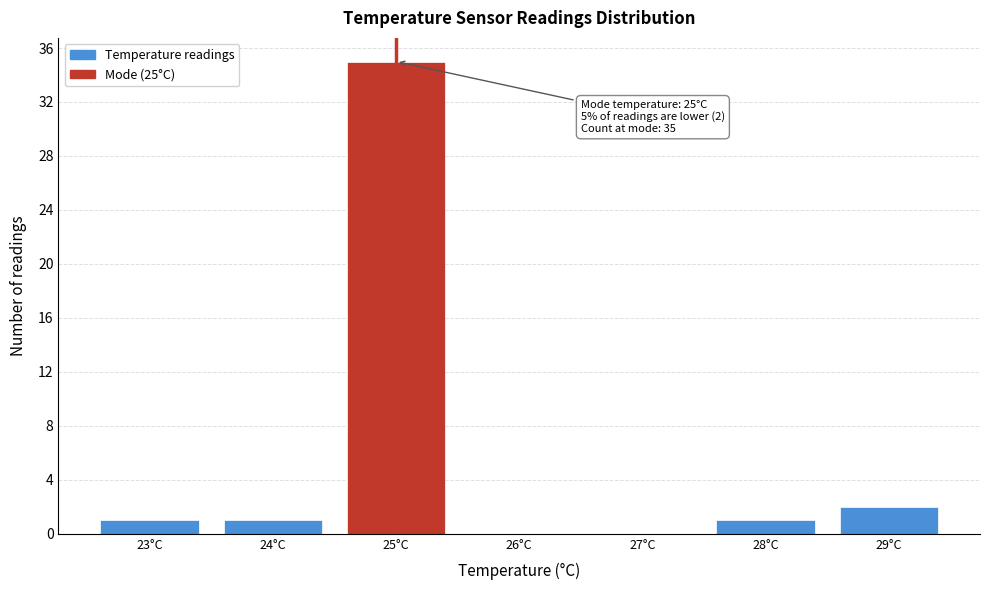

Which range on the x-axis has the tallest bar?

24.5 to 25.5